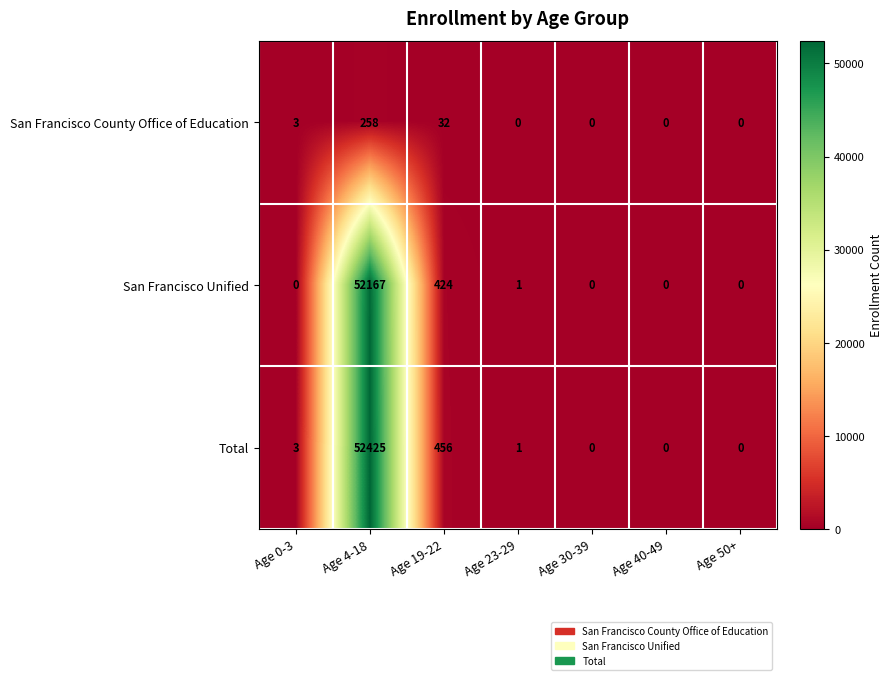

What is the total value across all series at Age 23-29?

2